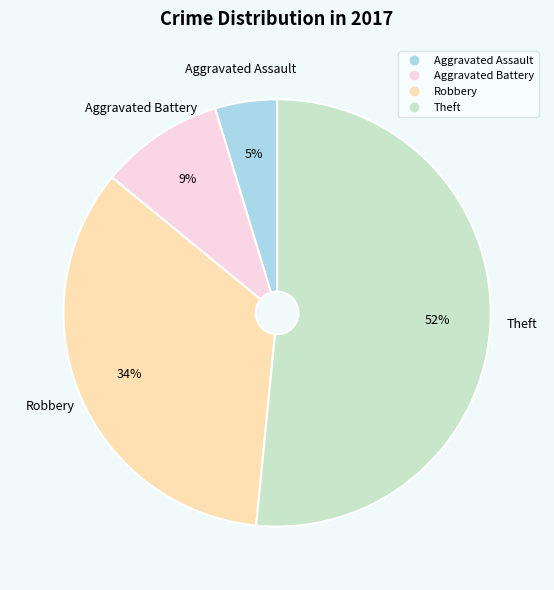

How many slices are in this pie chart?

4